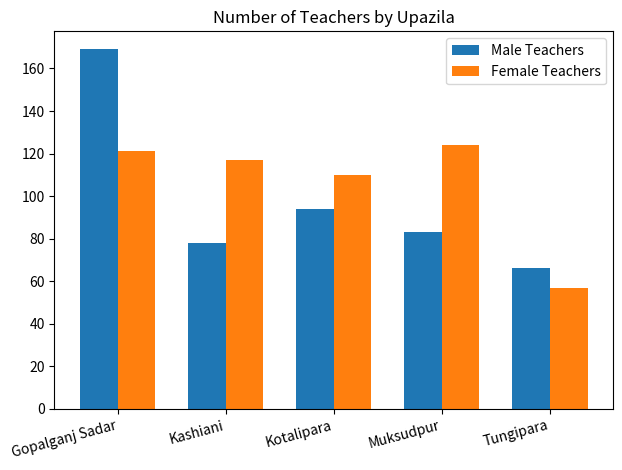

Which series has the widest spread of values?

Male Teachers